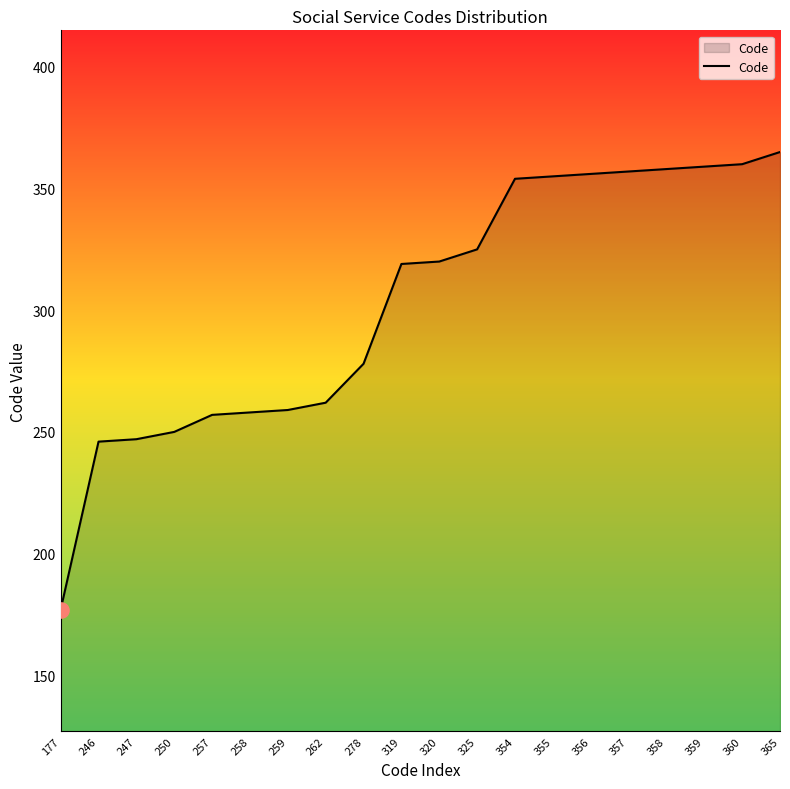

What is the change in value from 258 to 365?

+107